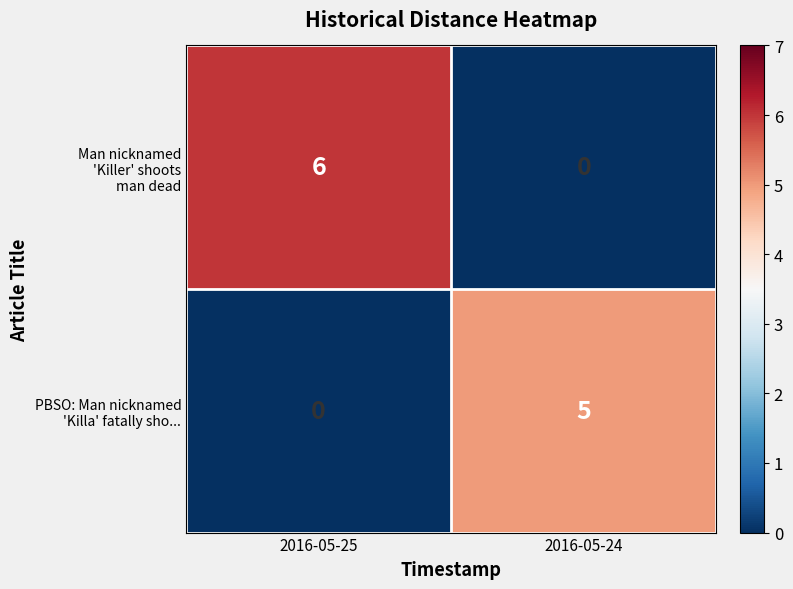

What is the difference between the highest and lowest values at 2016-05-24?

5